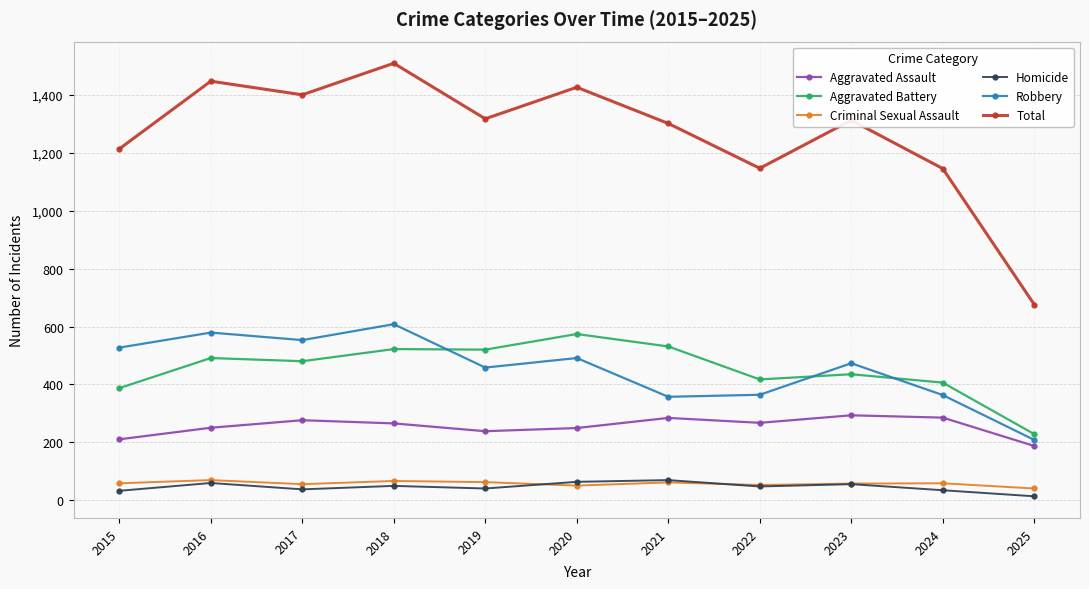

What is the difference between the highest and lowest values at 2017?

1364